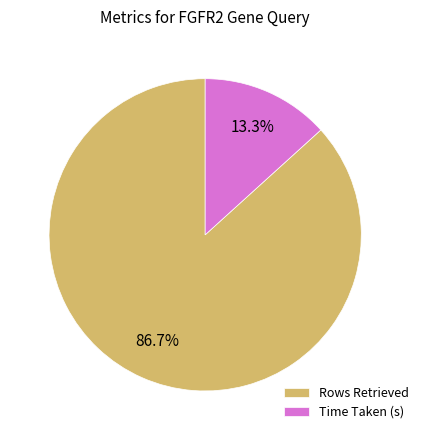

Which category has the biggest portion of the pie?

Rows Retrieved